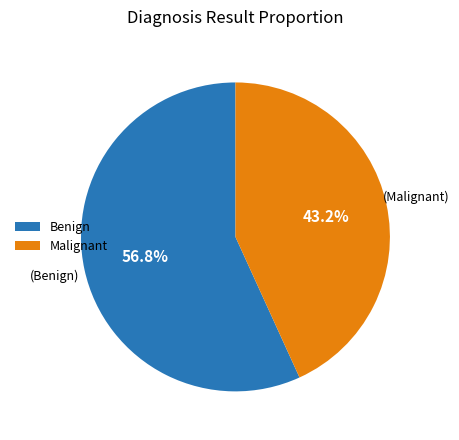

Rank the categories by value from highest to lowest.

Benign, Malignant